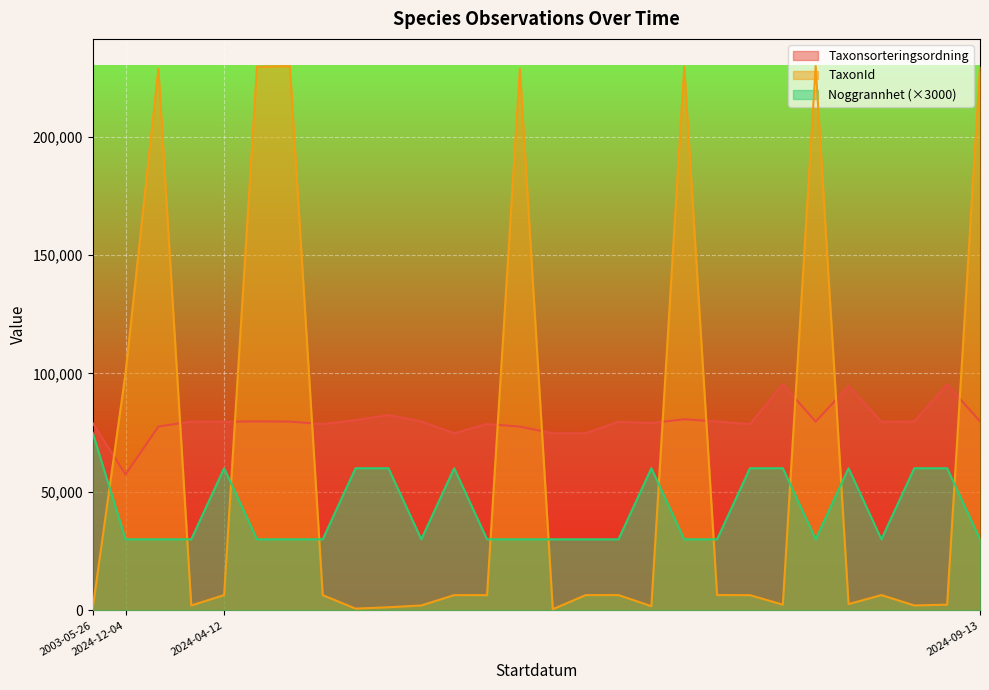

Rank the series by their maximum value, from lowest to highest.

Noggrannhet (×3000), Taxonsorteringsordning, TaxonId